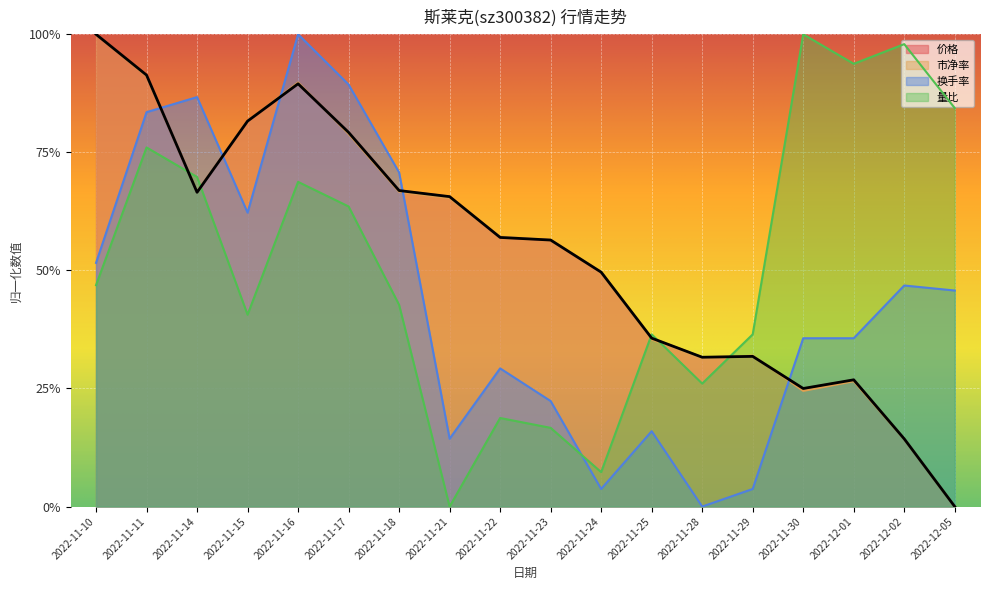

At which category is the sum across all series the highest?

2022-11-16